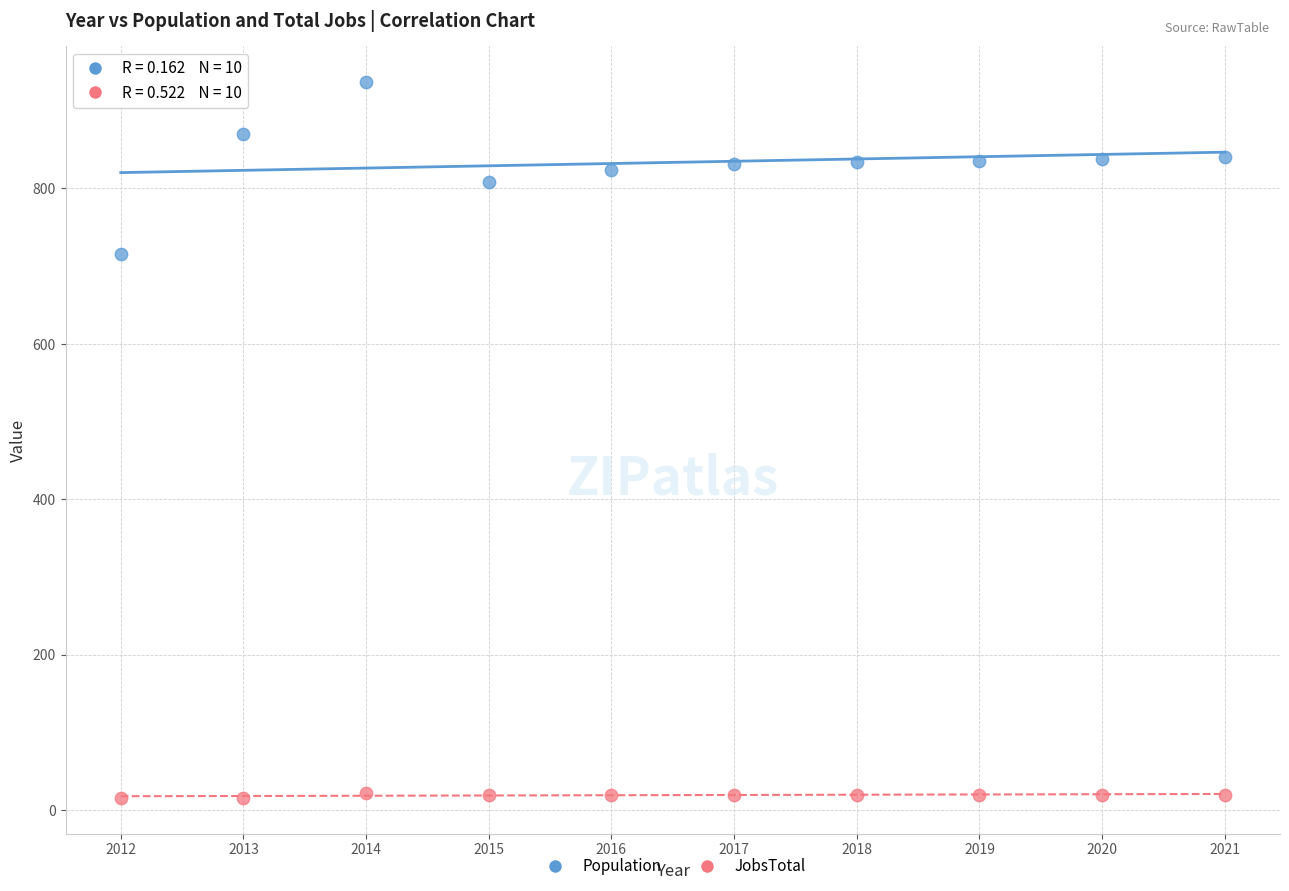

What is the X range (max minus min) for the scatter plot?

9